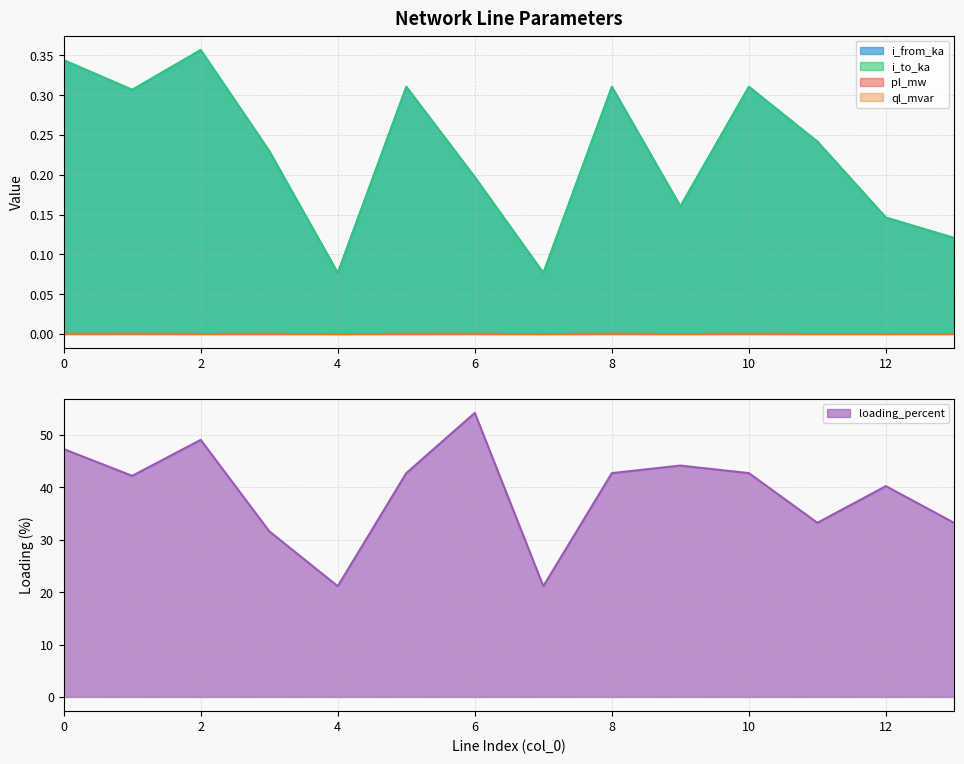

What is the difference between the second highest and second lowest values in the i_to_ka series?

0.3